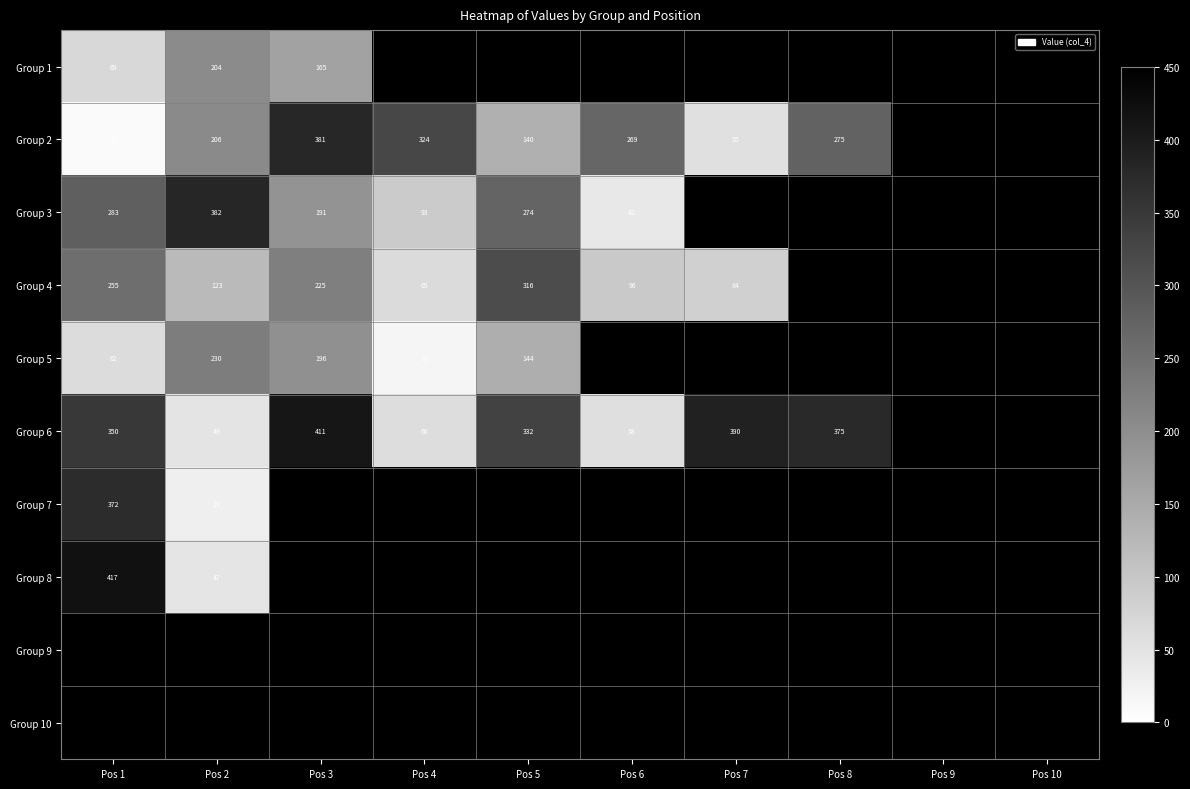

At how many categories does at least one series exceed 387?

3